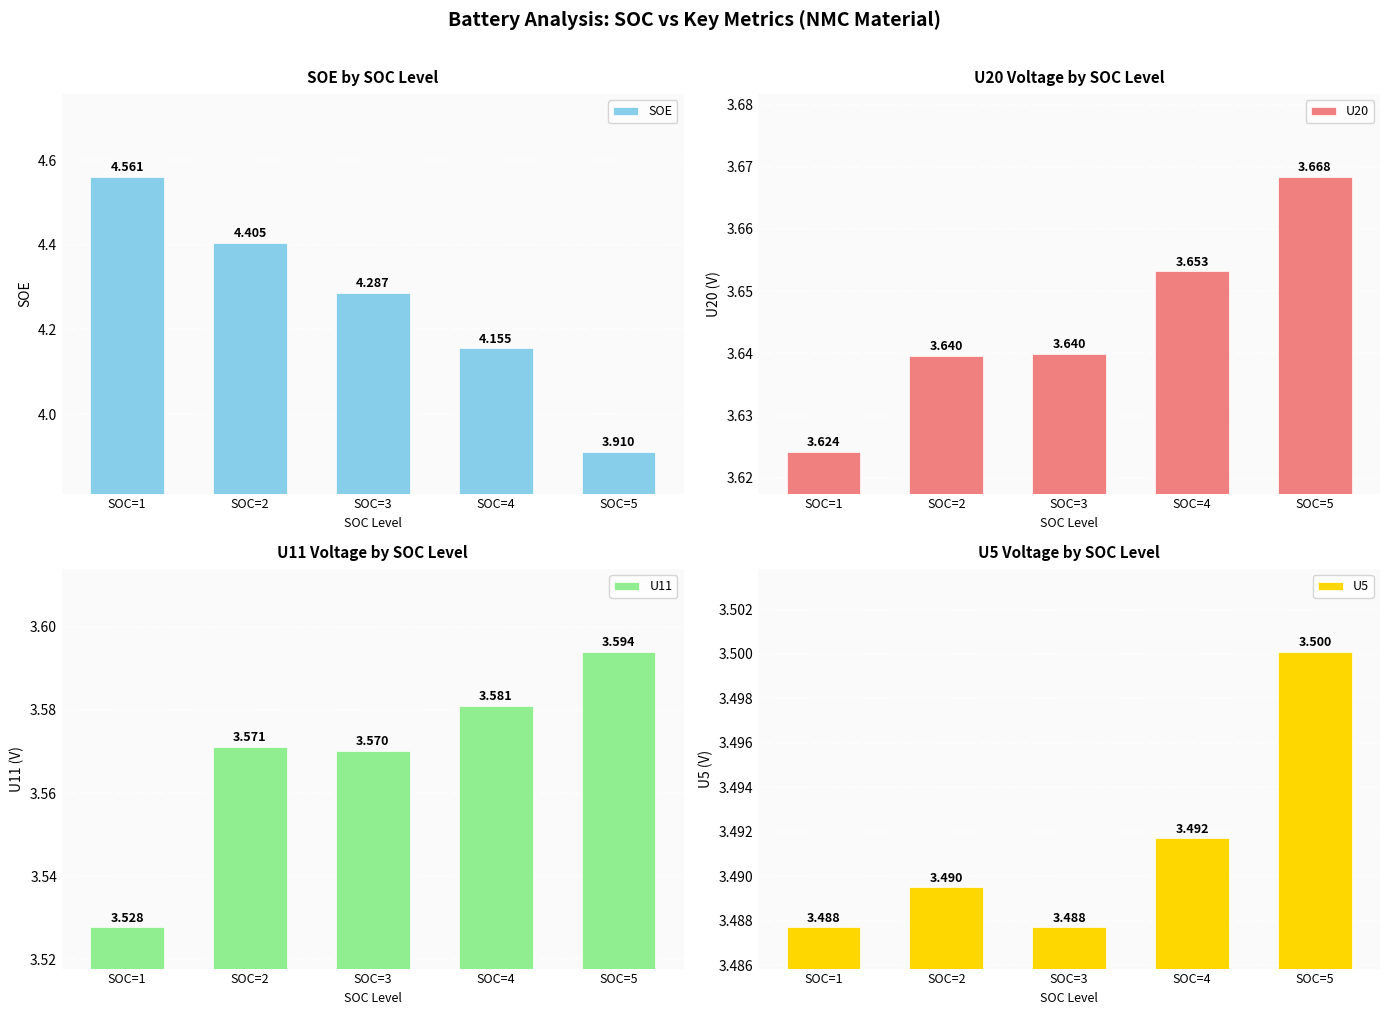

At how many categories does at least one series exceed 3?

5